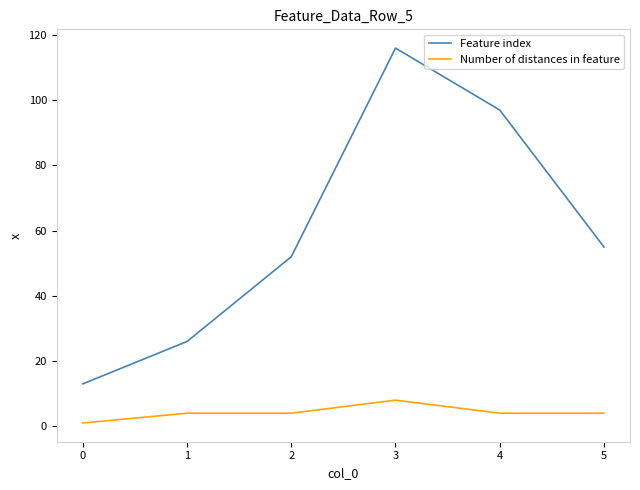

What is the sum of all Feature index values?

359